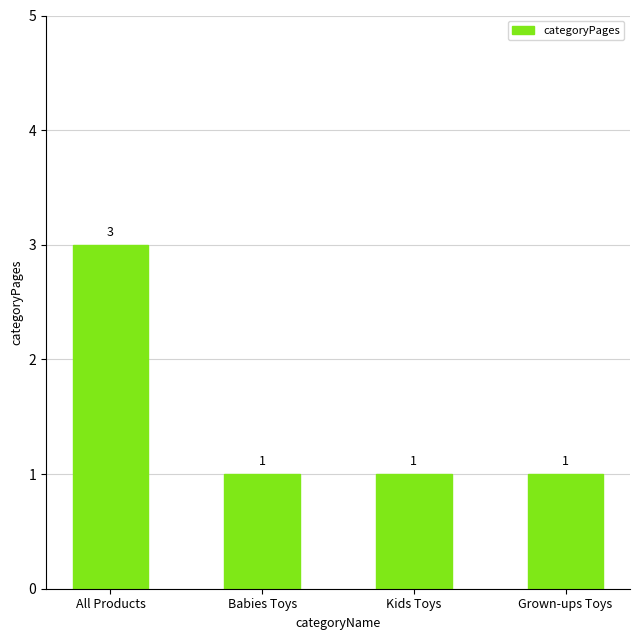

Which has a higher value, All Products or Babies Toys?

All Products